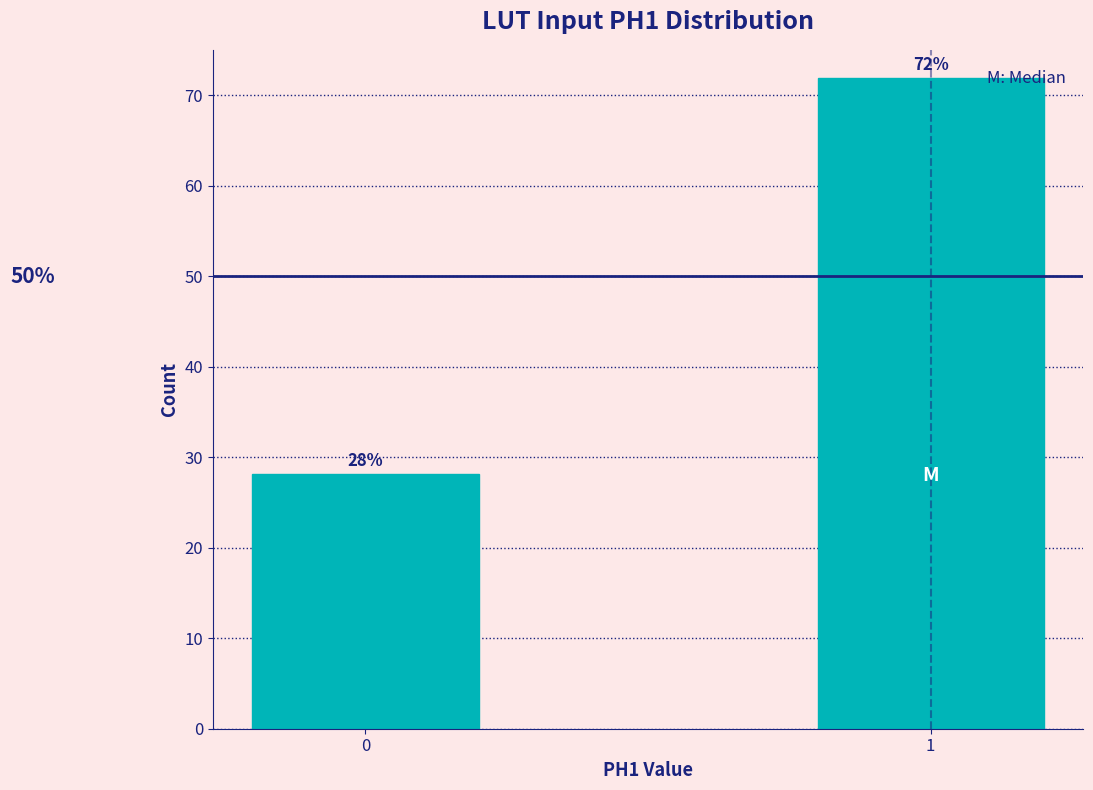

Read the value at 1.

71.9